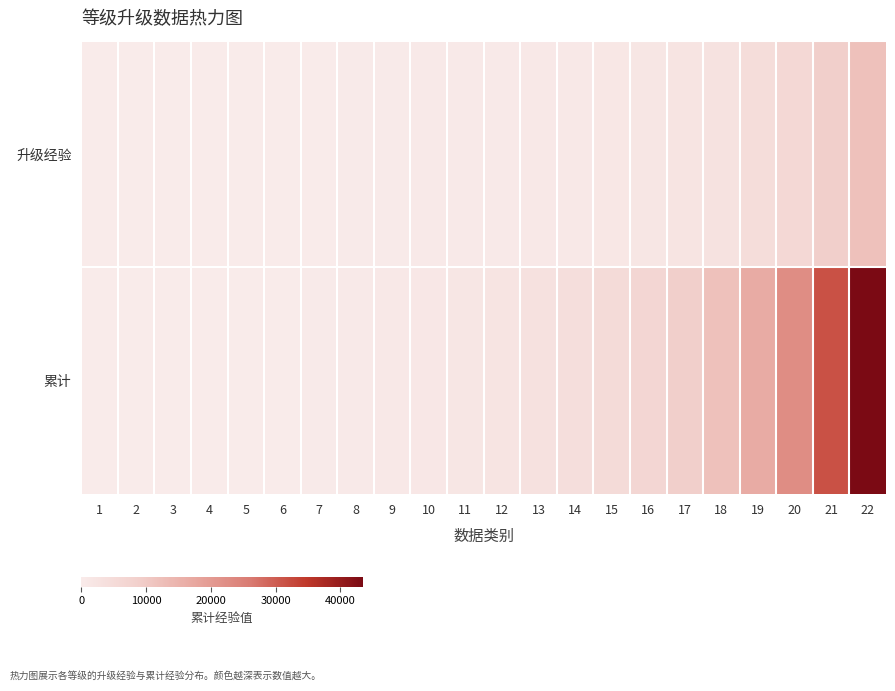

Reading right to left, extract all data points from this chart.

升级经验: 22=12000	21=9000	20=6000	19=4500	18=3000	17=2200	16=1600	15=1200	14=900	13=780	12=660	11=540	10=420	9=300	8=200	7=100	6=50	5=20	4=10	3=6	2=3	1=0
累计: 22=43489	21=31489	20=22489	19=16489	18=11989	17=8989	16=6789	15=5189	14=3989	13=3089	12=2309	11=1649	10=1109	9=689	8=389	7=189	6=89	5=39	4=19	3=9	2=3	1=0